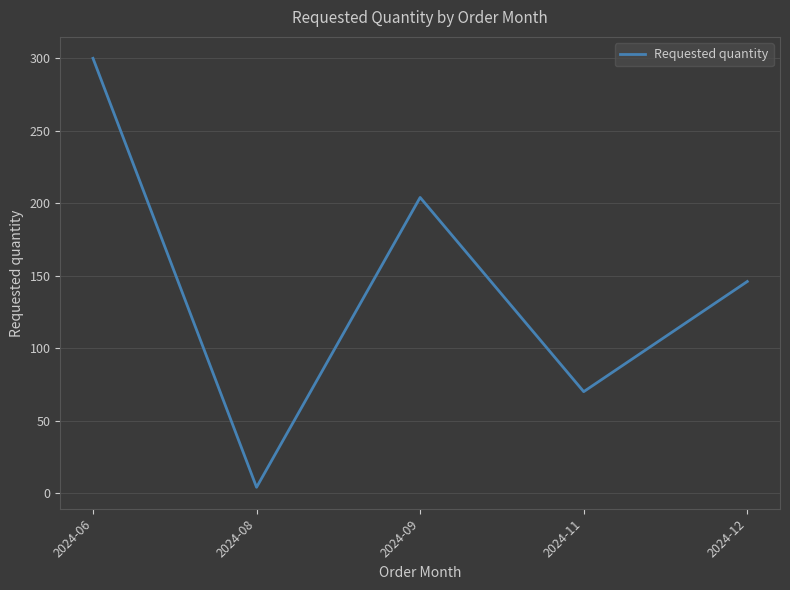

The chart shows a value of 204 at 2024-09. True or false?

True